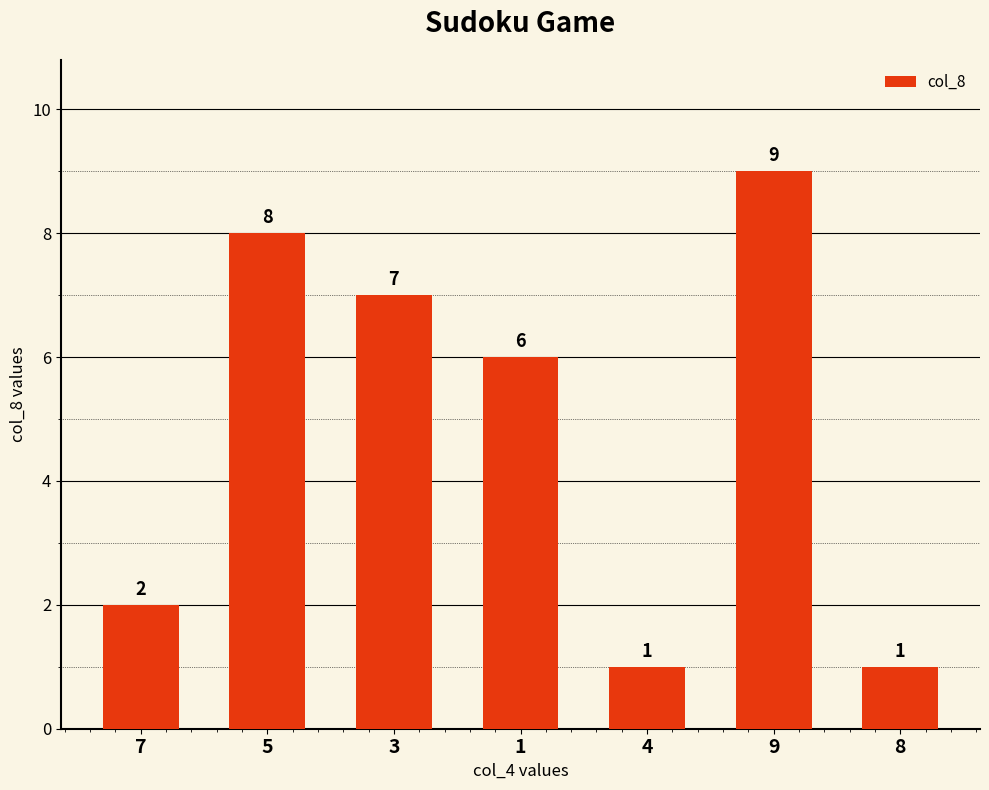

Where does the data first go above 6?

5